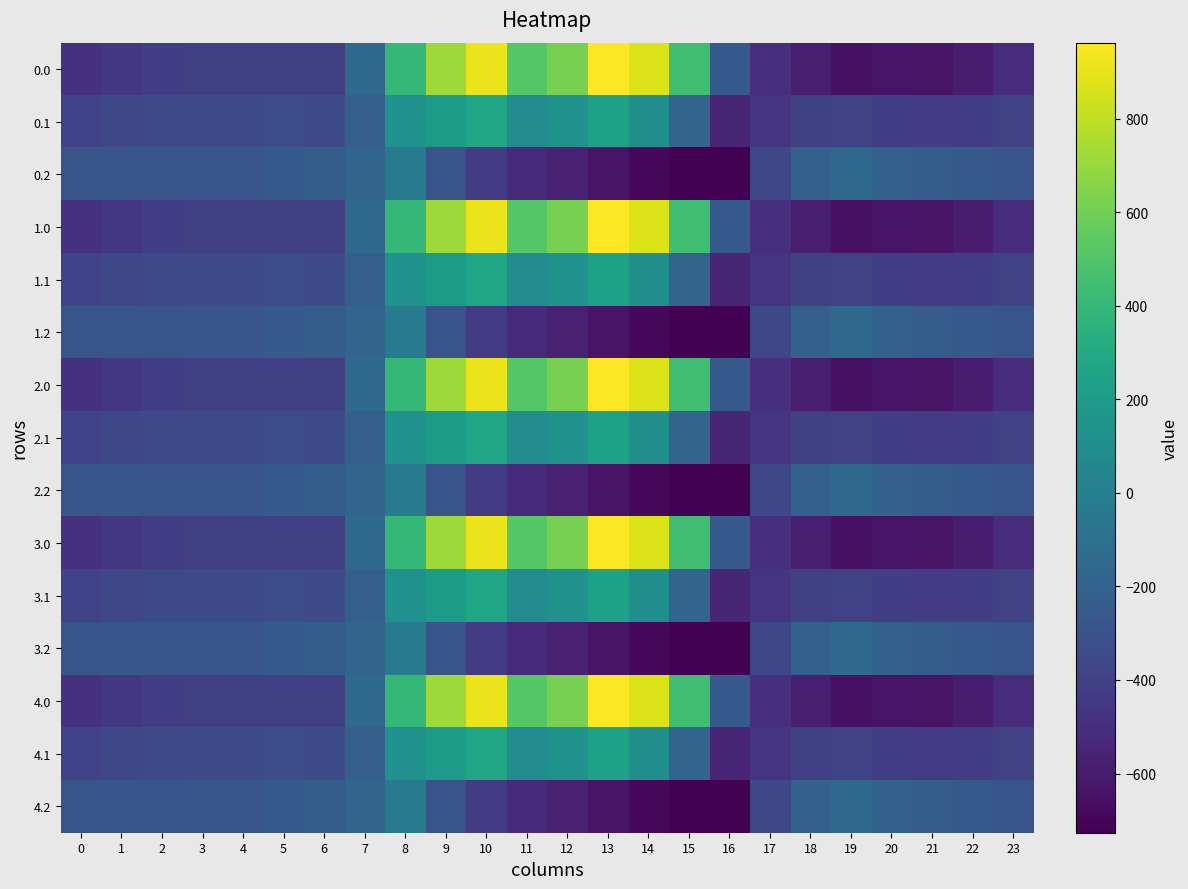

Reading right to left, transcribe all the data shown in this chart.

0.0: 23=-511.3	22=-592.3	21=-638.4	20=-629.9	19=-649.2	18=-586.7	17=-494.8	16=-250.9	15=443.0	14=870.3	13=962.7	12=619.4	11=516.0	10=916.2	9=716.9	8=395.3	7=-150.1	6=-408.0	5=-403.8	4=-404.9	3=-404.4	2=-410.3	1=-449.5	0=-482.0
0.1: 23=-399.4	22=-419.9	21=-432.4	20=-414.5	19=-400.2	18=-405.4	17=-466.6	16=-547.3	15=-173.1	14=113.7	13=241.5	12=134.6	11=87.0	10=274.1	9=191.1	8=125.2	7=-217.1	6=-332.2	5=-325.7	4=-339.6	3=-342.7	2=-347.9	1=-361.1	0=-384.6
0.2: 23=-287.5	22=-247.4	21=-226.4	20=-199.2	19=-151.0	18=-210.0	17=-362.4	16=-726.6	15=-725.8	14=-687.4	13=-640.4	12=-571.2	11=-520.6	10=-423.5	9=-288.5	8=-35.3	7=-176.6	6=-228.8	5=-245.0	4=-274.4	3=-281.0	2=-285.5	1=-272.7	0=-287.1
1.0: 23=-511.3	22=-592.3	21=-638.4	20=-629.9	19=-649.2	18=-586.7	17=-494.8	16=-250.9	15=443.0	14=870.3	13=962.7	12=619.4	11=516.0	10=916.2	9=716.9	8=395.3	7=-150.1	6=-408.0	5=-403.8	4=-404.9	3=-404.4	2=-410.3	1=-449.5	0=-482.0
1.1: 23=-399.4	22=-419.9	21=-432.4	20=-414.5	19=-400.2	18=-405.4	17=-466.6	16=-547.3	15=-173.1	14=113.7	13=241.5	12=134.6	11=87.0	10=274.1	9=191.1	8=125.2	7=-217.1	6=-332.2	5=-325.7	4=-339.6	3=-342.7	2=-347.9	1=-361.1	0=-384.6
1.2: 23=-287.5	22=-247.4	21=-226.4	20=-199.2	19=-151.0	18=-210.0	17=-362.4	16=-726.6	15=-725.8	14=-687.4	13=-640.4	12=-571.2	11=-520.6	10=-423.5	9=-288.5	8=-35.3	7=-176.6	6=-228.8	5=-245.0	4=-274.4	3=-281.0	2=-285.5	1=-272.7	0=-287.1
2.0: 23=-511.3	22=-592.3	21=-638.4	20=-629.9	19=-649.2	18=-586.7	17=-494.8	16=-250.9	15=443.0	14=870.3	13=962.7	12=619.4	11=516.0	10=916.2	9=716.9	8=395.3	7=-150.1	6=-408.0	5=-403.8	4=-404.9	3=-404.4	2=-410.3	1=-449.5	0=-482.0
2.1: 23=-399.4	22=-419.9	21=-432.4	20=-414.5	19=-400.2	18=-405.4	17=-466.6	16=-547.3	15=-173.1	14=113.7	13=241.5	12=134.6	11=87.0	10=274.1	9=191.1	8=125.2	7=-217.1	6=-332.2	5=-325.7	4=-339.6	3=-342.7	2=-347.9	1=-361.1	0=-384.6
2.2: 23=-287.5	22=-247.4	21=-226.4	20=-199.2	19=-151.0	18=-210.0	17=-362.4	16=-726.6	15=-725.8	14=-687.4	13=-640.4	12=-571.2	11=-520.6	10=-423.5	9=-288.5	8=-35.3	7=-176.6	6=-228.8	5=-245.0	4=-274.4	3=-281.0	2=-285.5	1=-272.7	0=-287.1
3.0: 23=-511.3	22=-592.3	21=-638.4	20=-629.9	19=-649.2	18=-586.7	17=-494.8	16=-250.9	15=443.0	14=870.3	13=962.7	12=619.4	11=516.0	10=916.2	9=716.9	8=395.3	7=-150.1	6=-408.0	5=-403.8	4=-404.9	3=-404.4	2=-410.3	1=-449.5	0=-482.0
3.1: 23=-399.4	22=-419.9	21=-432.4	20=-414.5	19=-400.2	18=-405.4	17=-466.6	16=-547.3	15=-173.1	14=113.7	13=241.5	12=134.6	11=87.0	10=274.1	9=191.1	8=125.2	7=-217.1	6=-332.2	5=-325.7	4=-339.6	3=-342.7	2=-347.9	1=-361.1	0=-384.6
3.2: 23=-287.5	22=-247.4	21=-226.4	20=-199.2	19=-151.0	18=-210.0	17=-362.4	16=-726.6	15=-725.8	14=-687.4	13=-640.4	12=-571.2	11=-520.6	10=-423.5	9=-288.5	8=-35.3	7=-176.6	6=-228.8	5=-245.0	4=-274.4	3=-281.0	2=-285.5	1=-272.7	0=-287.1
4.0: 23=-511.3	22=-592.3	21=-638.4	20=-629.9	19=-649.2	18=-586.7	17=-494.8	16=-250.9	15=443.0	14=870.3	13=962.7	12=619.4	11=516.0	10=916.2	9=716.9	8=395.3	7=-150.1	6=-408.0	5=-403.8	4=-404.9	3=-404.4	2=-410.3	1=-449.5	0=-482.0
4.1: 23=-399.4	22=-419.9	21=-432.4	20=-414.5	19=-400.2	18=-405.4	17=-466.6	16=-547.3	15=-173.1	14=113.7	13=241.5	12=134.6	11=87.0	10=274.1	9=191.1	8=125.2	7=-217.1	6=-332.2	5=-325.7	4=-339.6	3=-342.7	2=-347.9	1=-361.1	0=-384.6
4.2: 23=-287.5	22=-247.4	21=-226.4	20=-199.2	19=-151.0	18=-210.0	17=-362.4	16=-726.6	15=-725.8	14=-687.4	13=-640.4	12=-571.2	11=-520.6	10=-423.5	9=-288.5	8=-35.3	7=-176.6	6=-228.8	5=-245.0	4=-274.4	3=-281.0	2=-285.5	1=-272.7	0=-287.1